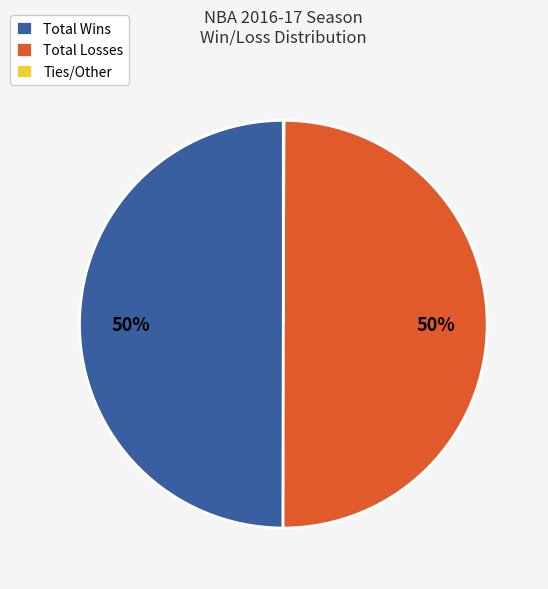

True or false: Total Losses accounts for 58% of the total.

False